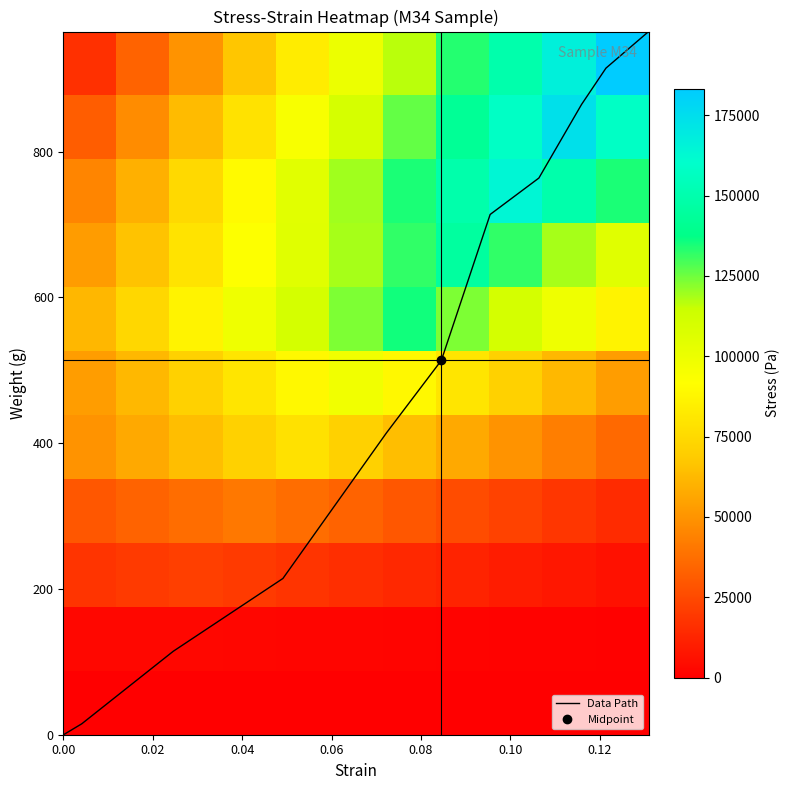

What is the maximum value for Data Path?

964.6